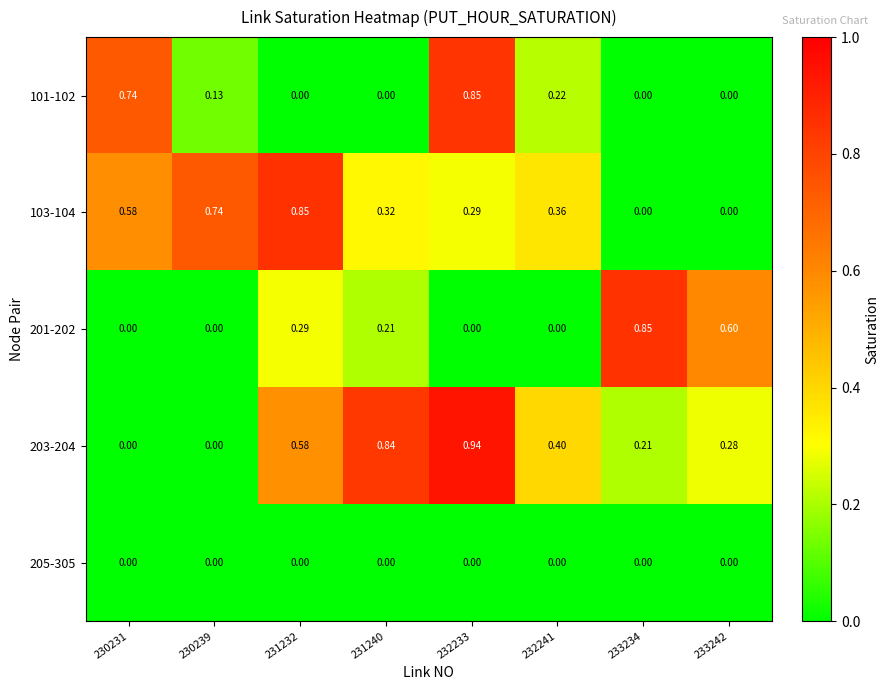

Reading left to right, extract all data points from this chart.

101-102: 230231=0.7	230239=0.1	231232=0.0	231240=0.0	232233=0.8	232241=0.2	233234=0.0	233242=0.0
103-104: 230231=0.6	230239=0.7	231232=0.8	231240=0.3	232233=0.3	232241=0.4	233234=0.0	233242=0.0
201-202: 230231=0.0	230239=0.0	231232=0.3	231240=0.2	232233=0.0	232241=0.0	233234=0.8	233242=0.6
203-204: 230231=0.0	230239=0.0	231232=0.6	231240=0.8	232233=0.9	232241=0.4	233234=0.2	233242=0.3
205-305: 230231=0.0	230239=0.0	231232=0.0	231240=0.0	232233=0.0	232241=0.0	233234=0.0	233242=0.0